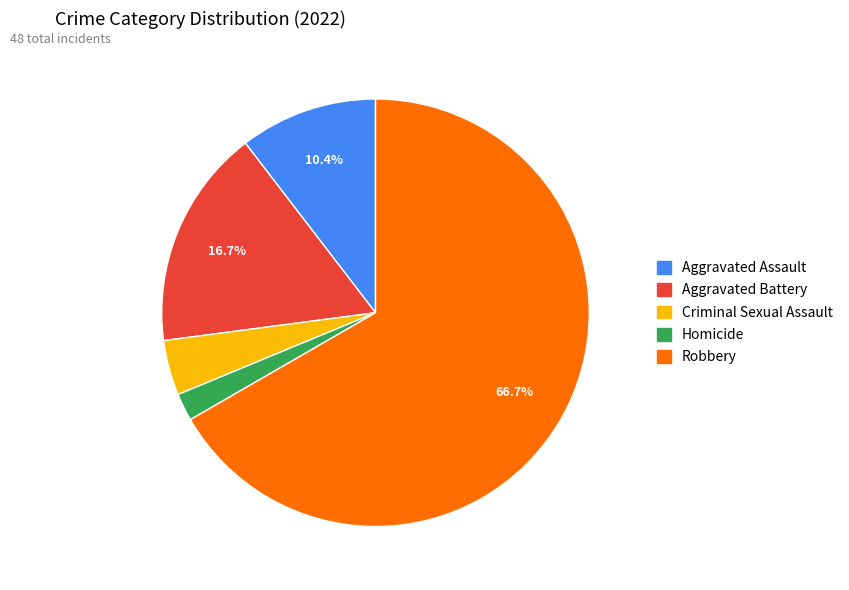

What percentage is the Aggravated Battery slice, to the nearest percent?

17%